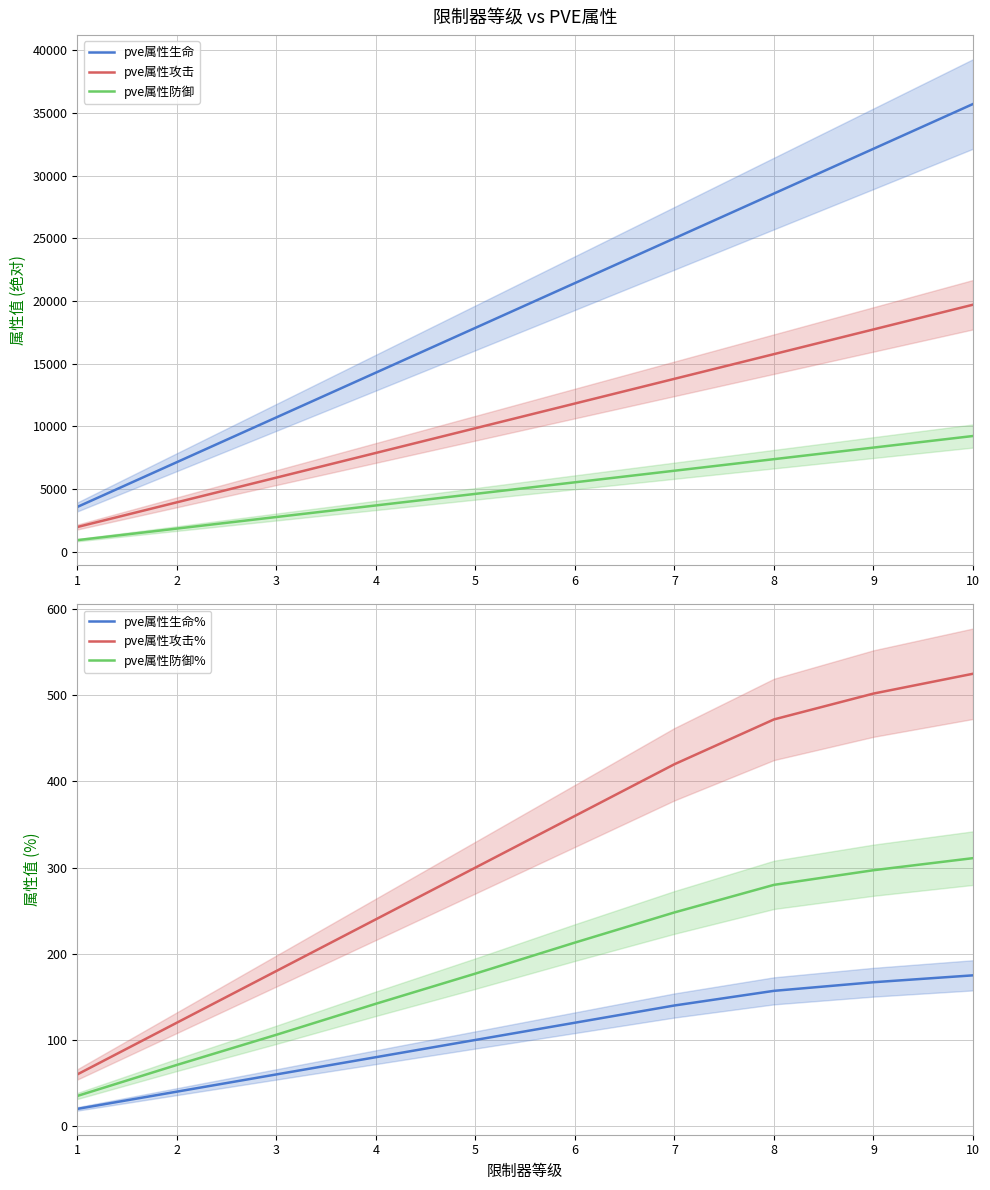

Where is pve属性生命% nearest to the value 97?

5